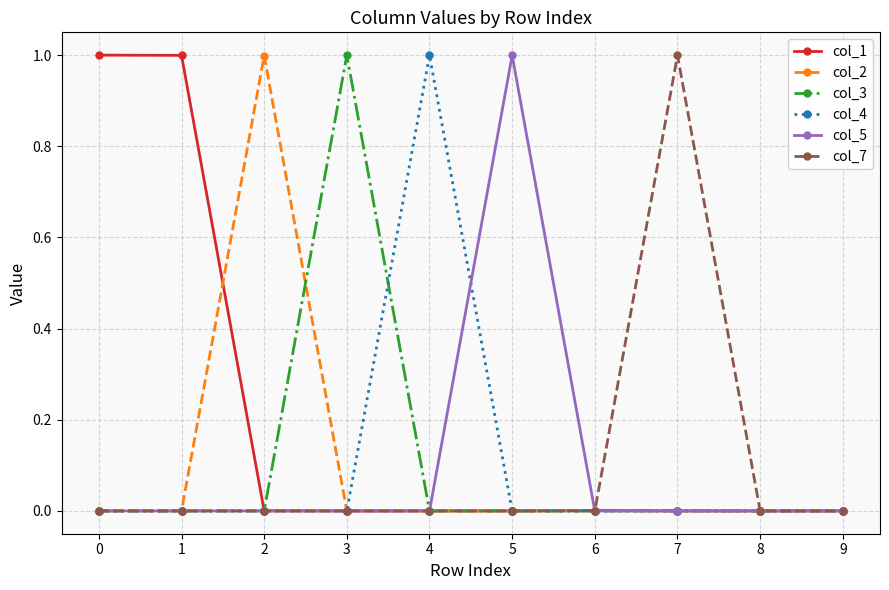

Which series changed the most between 4 and 9?

col_4